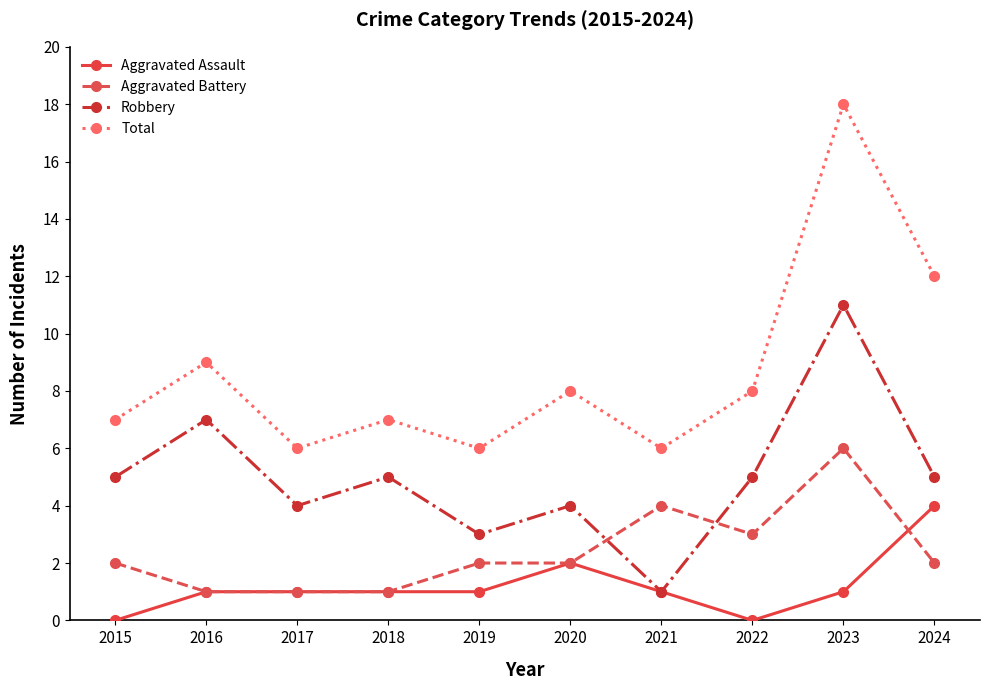

Which series has the largest range (max minus min)?

Total